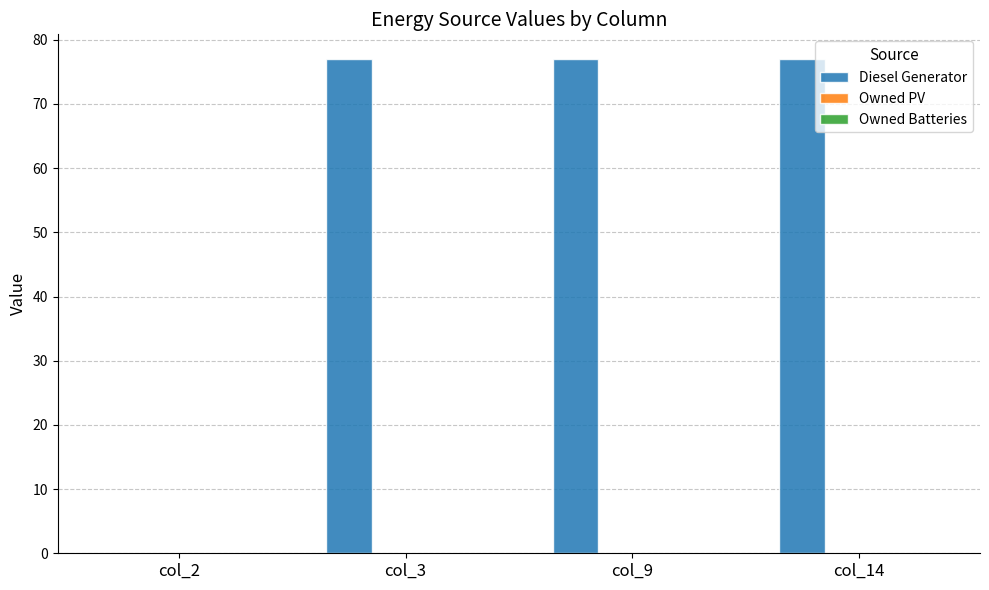

How many data points does each series have?

4